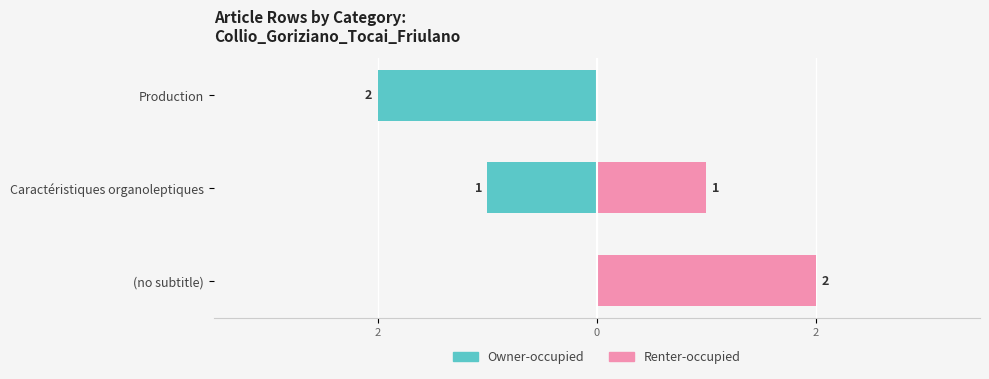

How many values in the Renter-occupied series exceed 1?

1